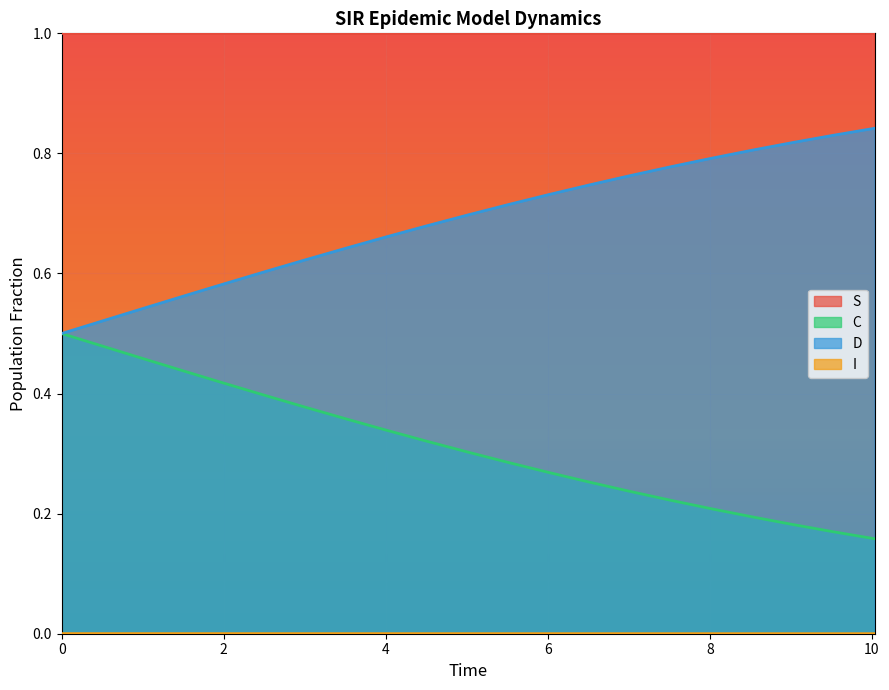

Which series has the largest total across all categories?

S